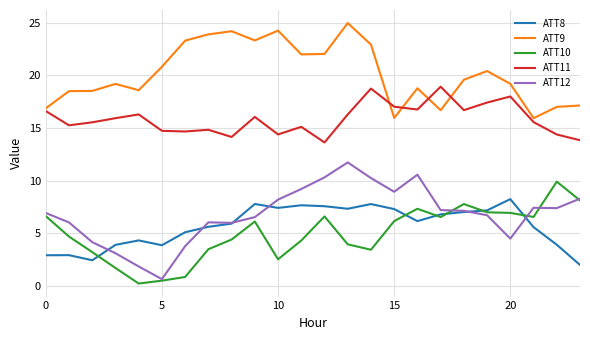

What is the average value of the ATT9 series?

20.2